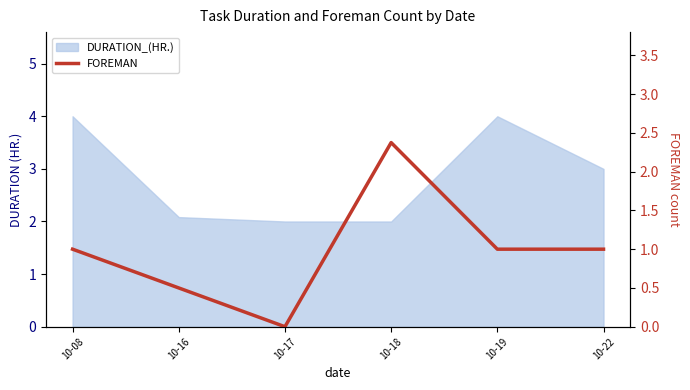

At which category does the chart reach its peak across all series?

10-18